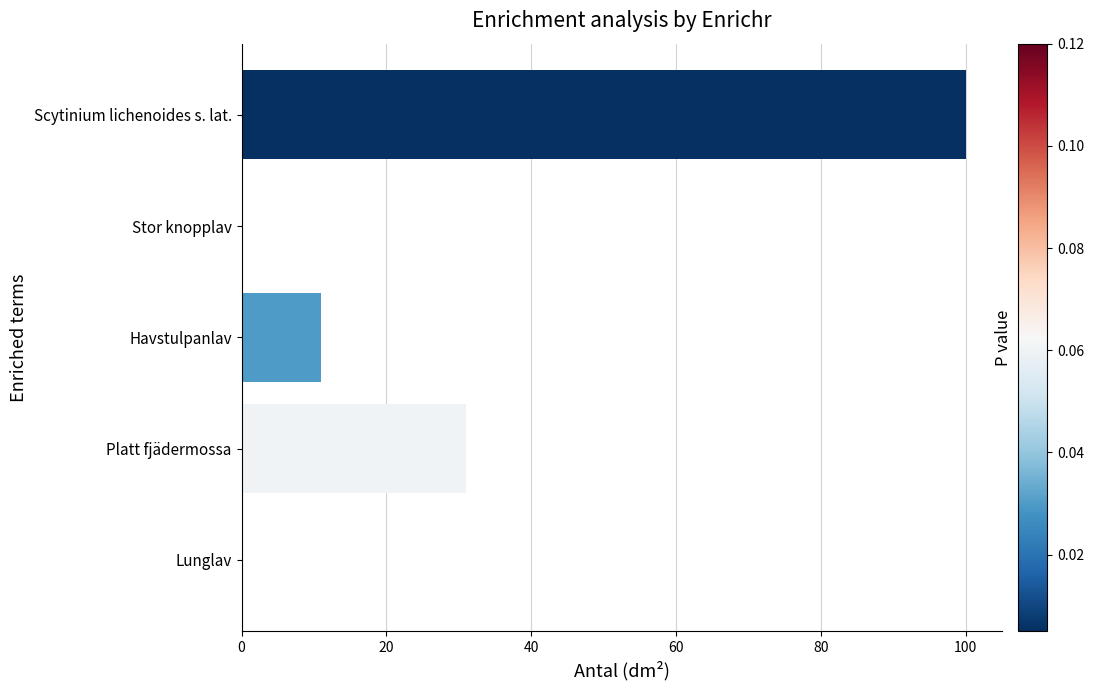

What is the average value?

28